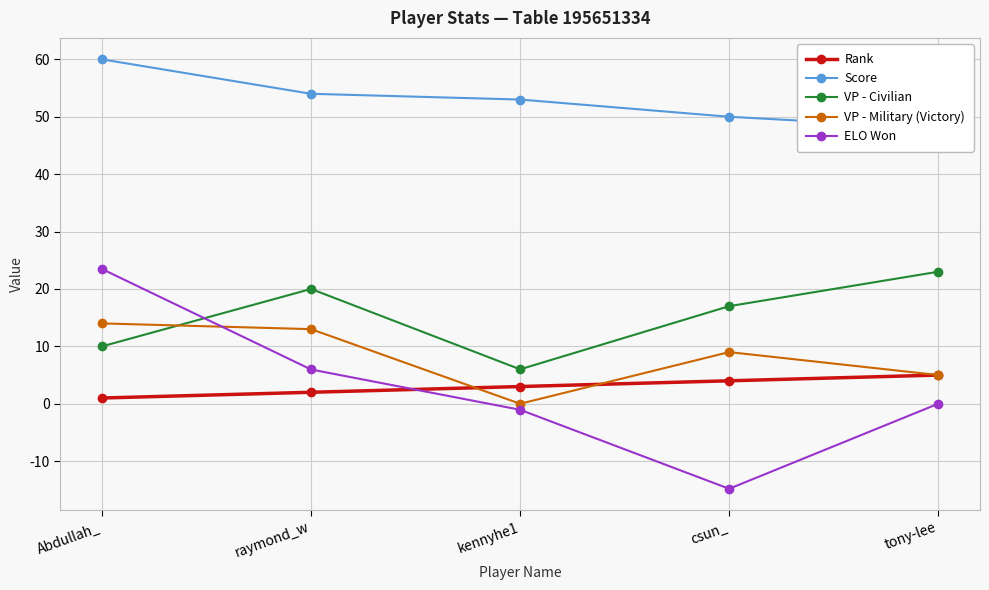

List the labels in order of Score value, smallest first.

tony-lee, csun_, kennyhe1, raymond_w, Abdullah_